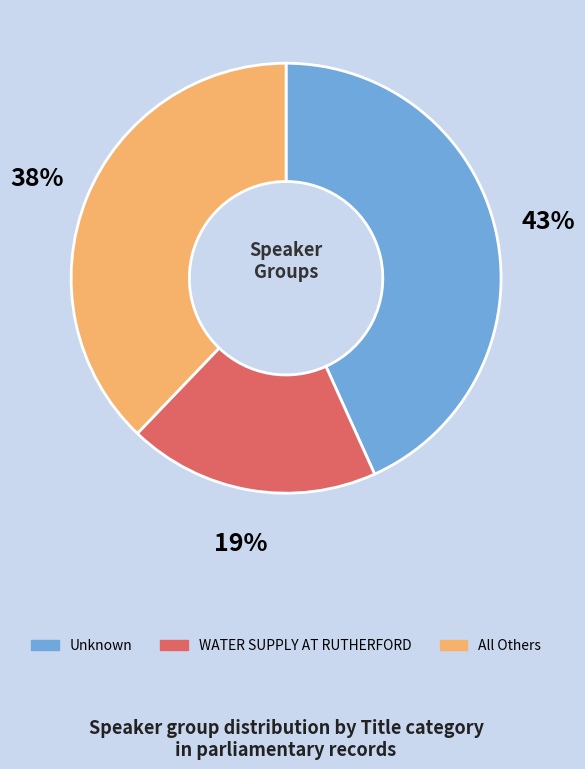

Is there any slice that represents more than half of the pie?

No